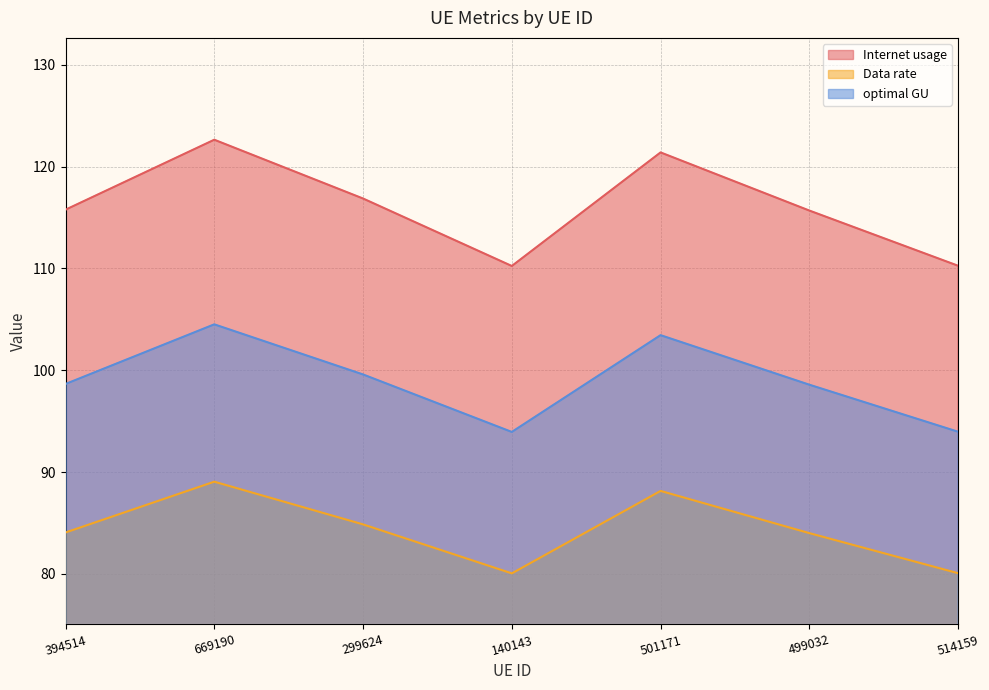

True or false: optimal GU and Data rate intersect in this chart.

False